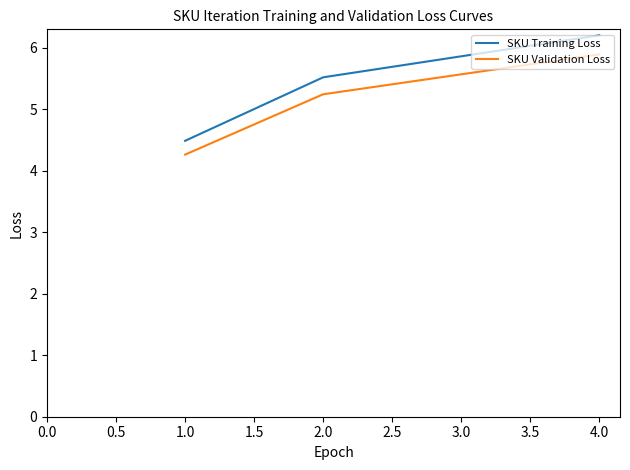

Is this an area chart (filled region under the line)?

No